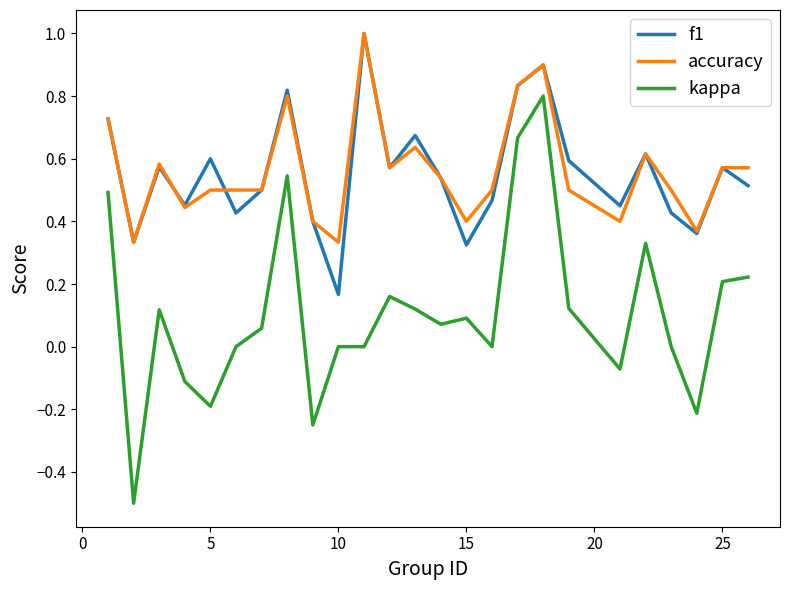

True or false: accuracy and f1 cross at least once.

True